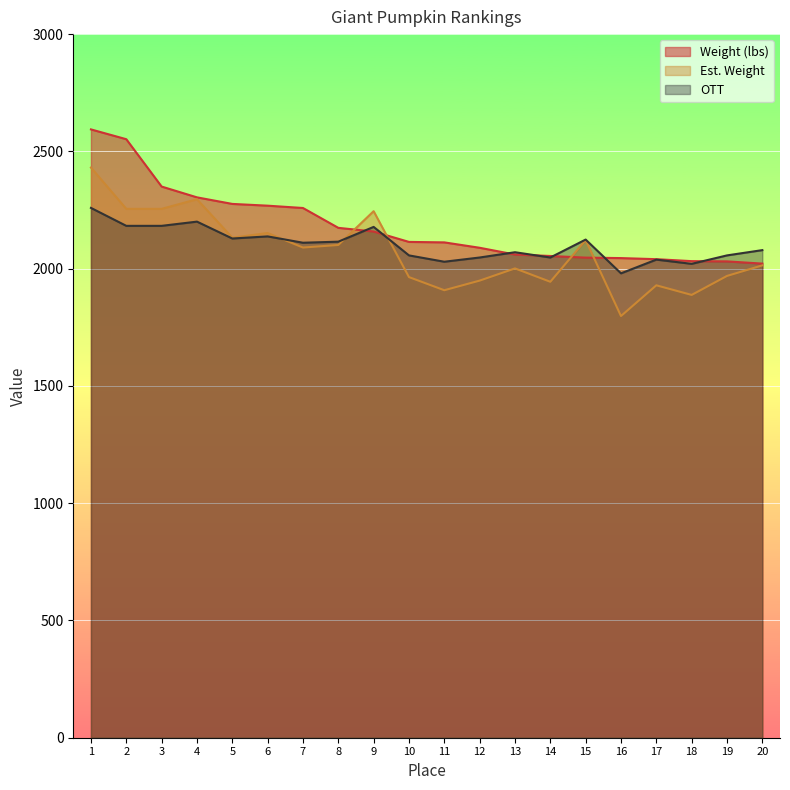

What is the difference between the second highest and second lowest values in the OTT series?

180.0